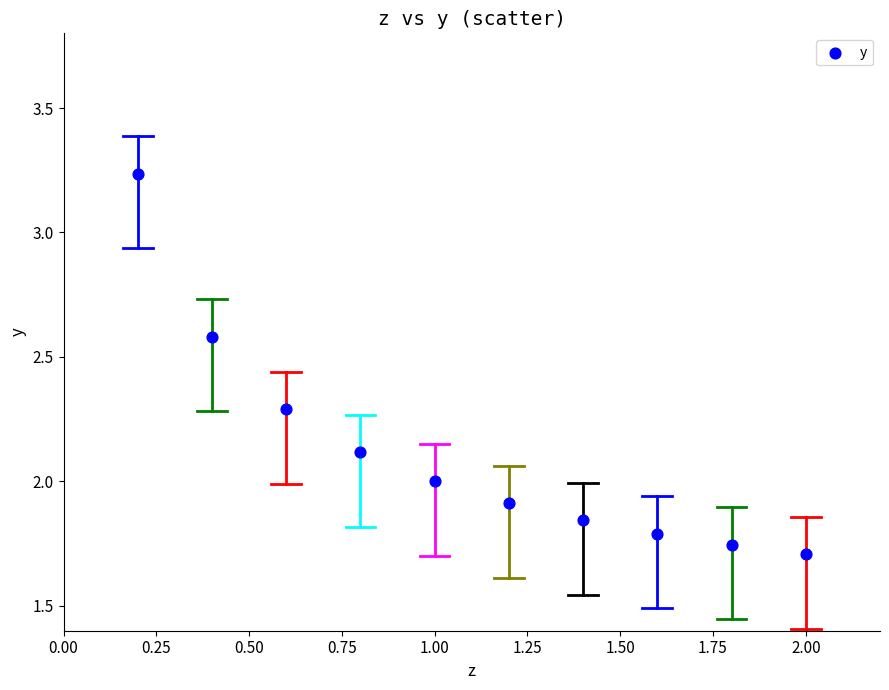

What is the average X value?

1.1